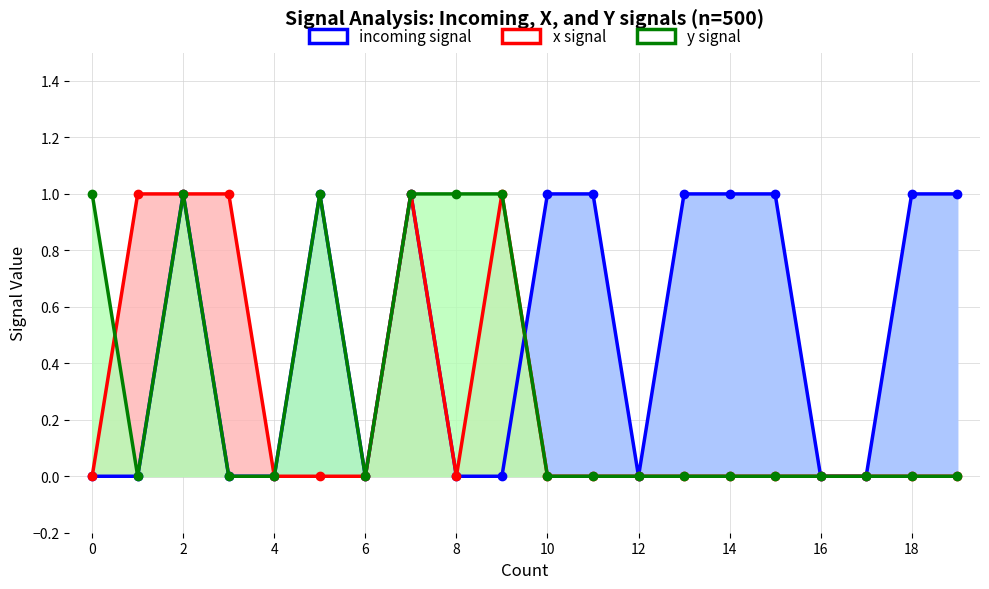

How many lines are shown in the chart?

3